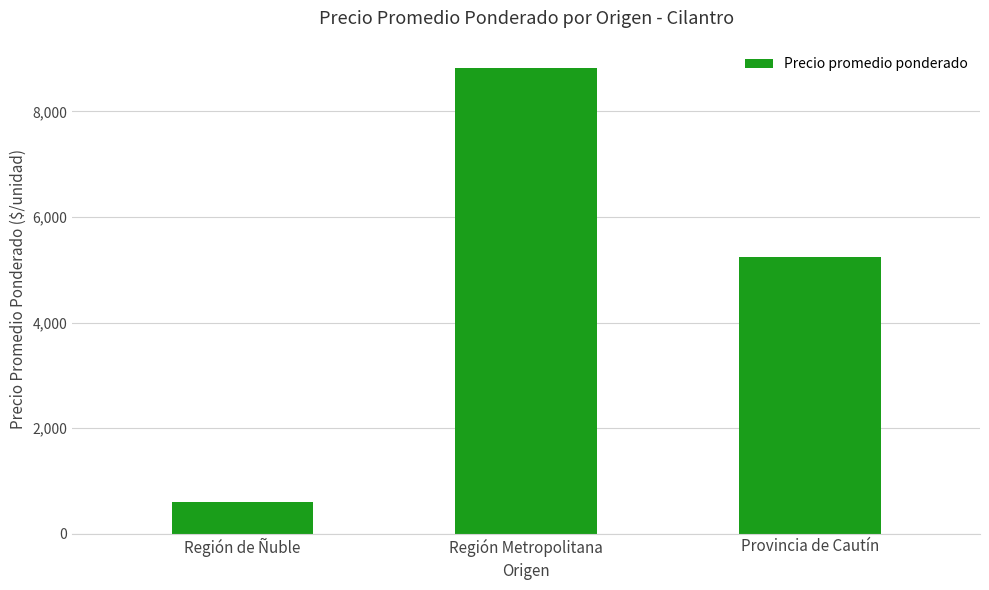

What is the difference between the maximum and second lowest values?

3571.3